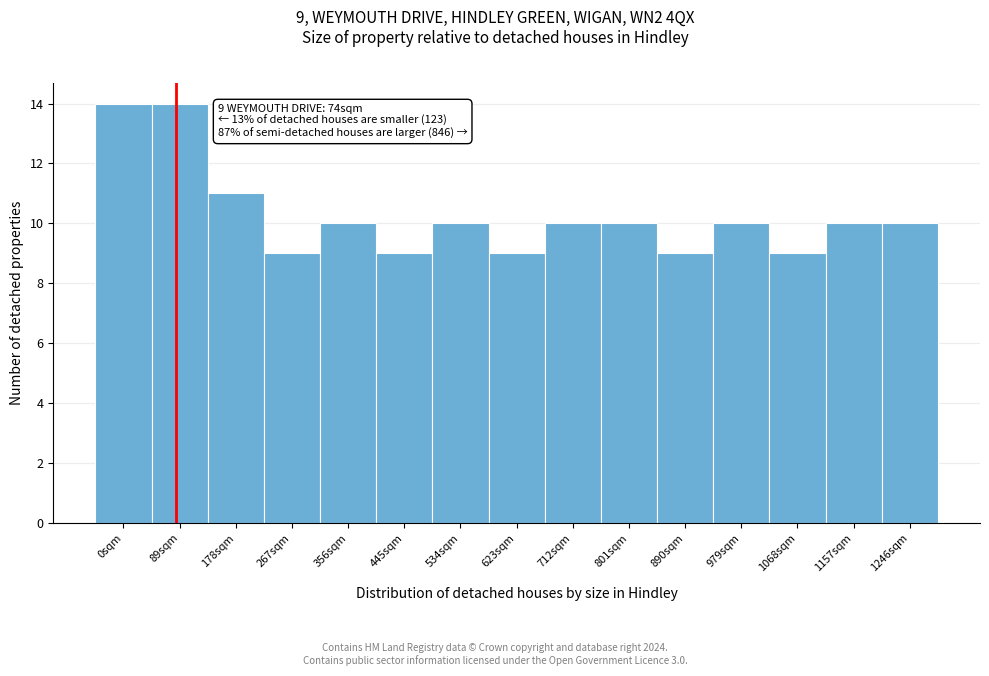

Reading right to left, transcribe all the data shown in this chart.

1246sqm=10	1157sqm=10	1068sqm=9	979sqm=10	890sqm=9	801sqm=10	712sqm=10	623sqm=9	534sqm=10	445sqm=9	356sqm=10	267sqm=9	178sqm=11	89sqm=14	0sqm=14